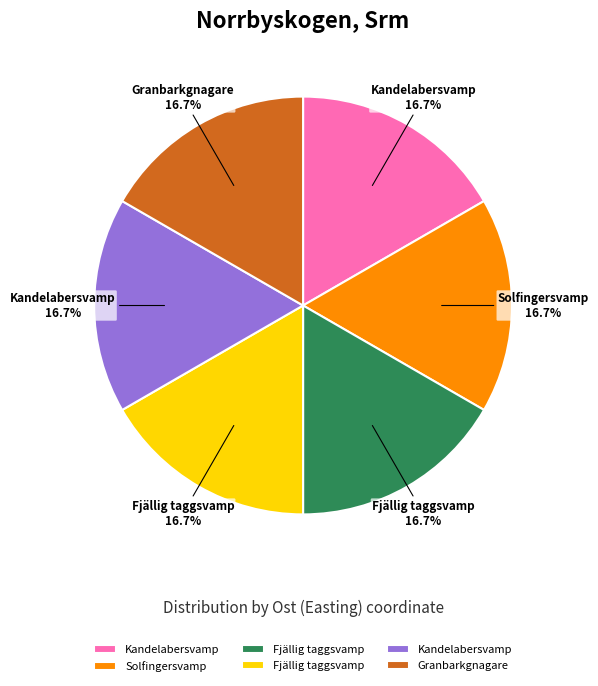

Is there a majority slice in this chart?

No